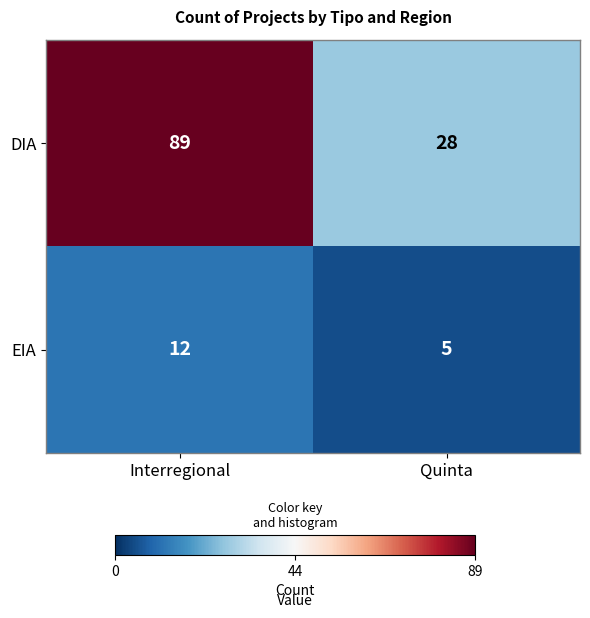

What is the difference between the maximum and minimum values in the EIA series?

7